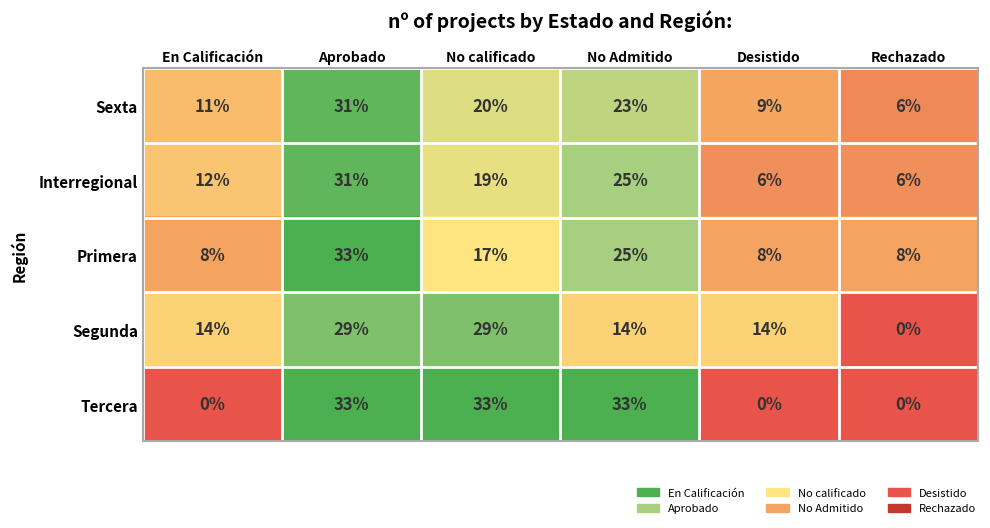

Reading right to left, list all the values displayed in this chart.

Sexta: 6	9	23	20	31	11
Interregional: 6	6	25	19	31	12
Primera: 8	8	25	17	33	8
Segunda: 0	14	14	29	29	14
Tercera: 0	0	33	33	33	0